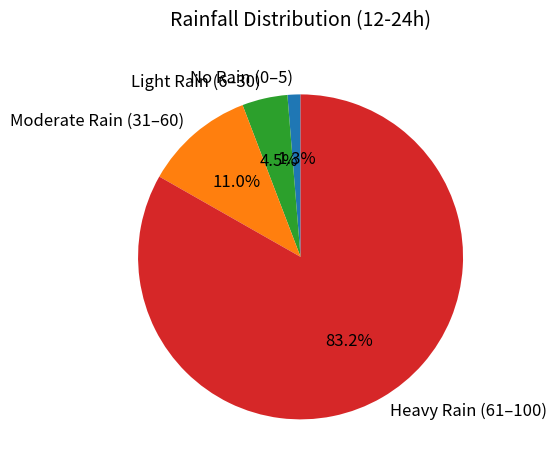

Which has a higher value, Heavy Rain (61–100) or No Rain (0–5)?

Heavy Rain (61–100)